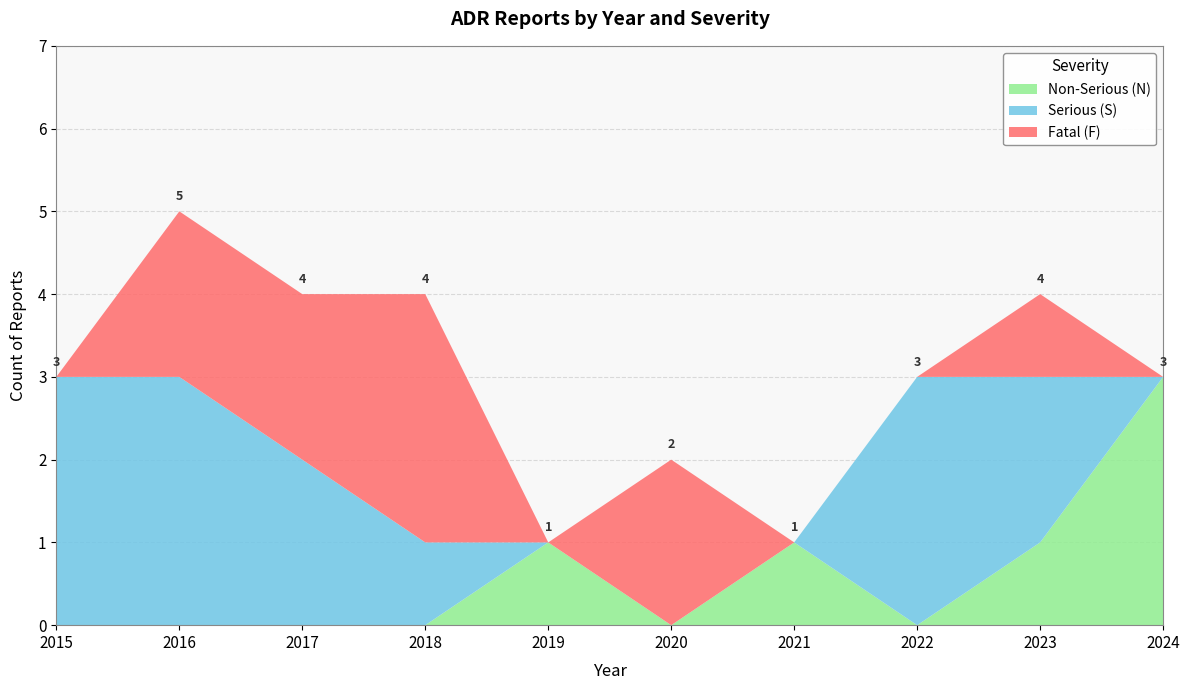

At which category is the sum across all series the highest?

2016